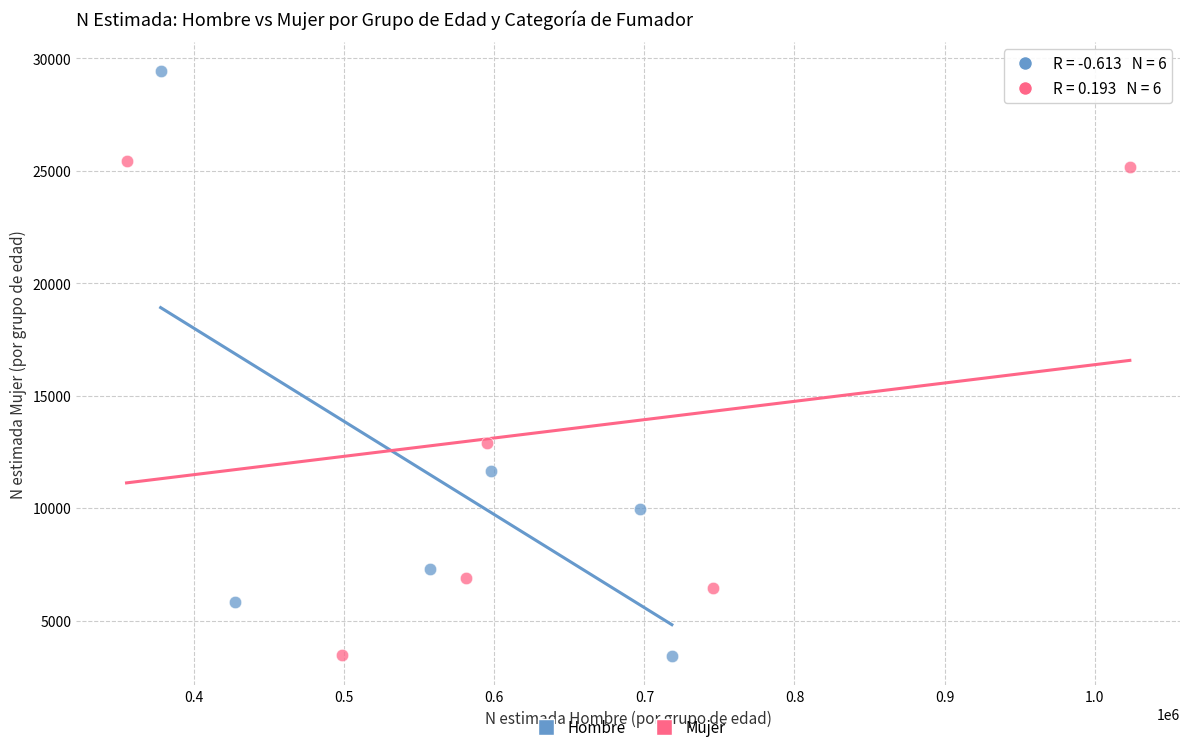

Which series has the largest Y range (max minus min)?

Hombre